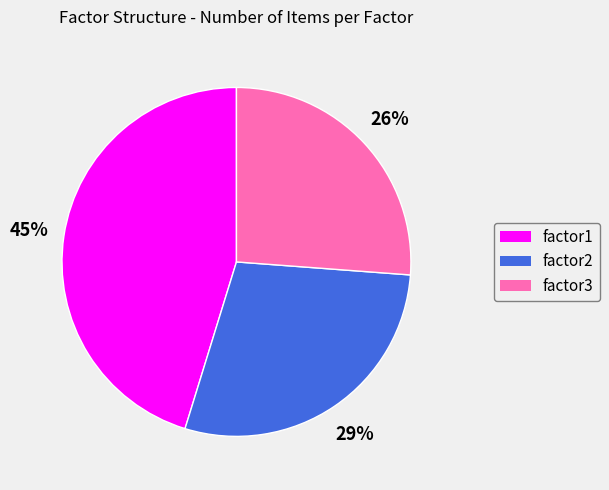

True or false: factor3 accounts for 41% of the total.

False